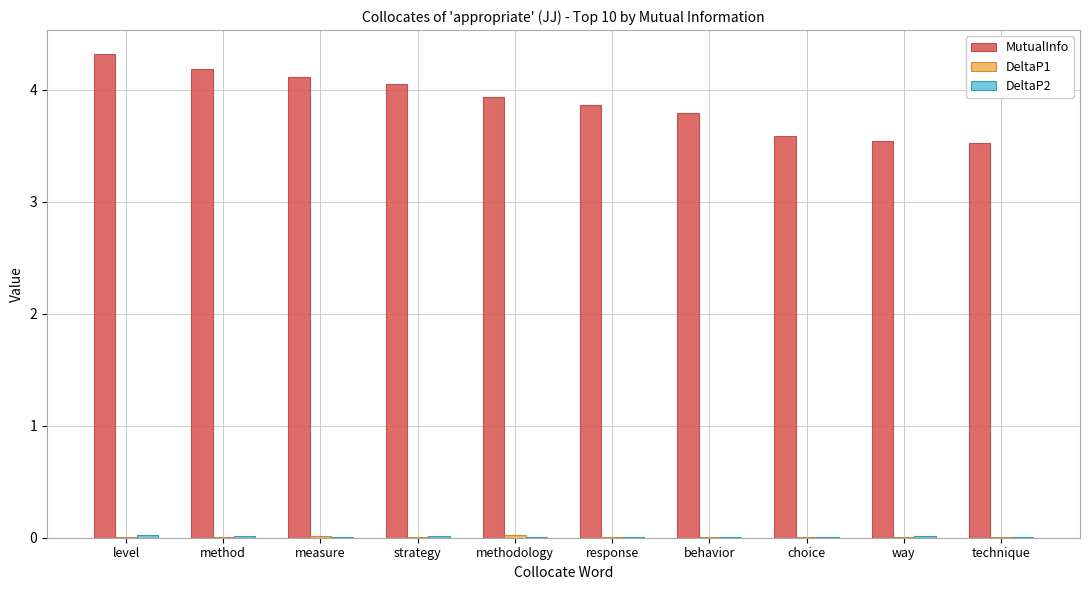

Which series has the largest total across all categories?

MutualInfo